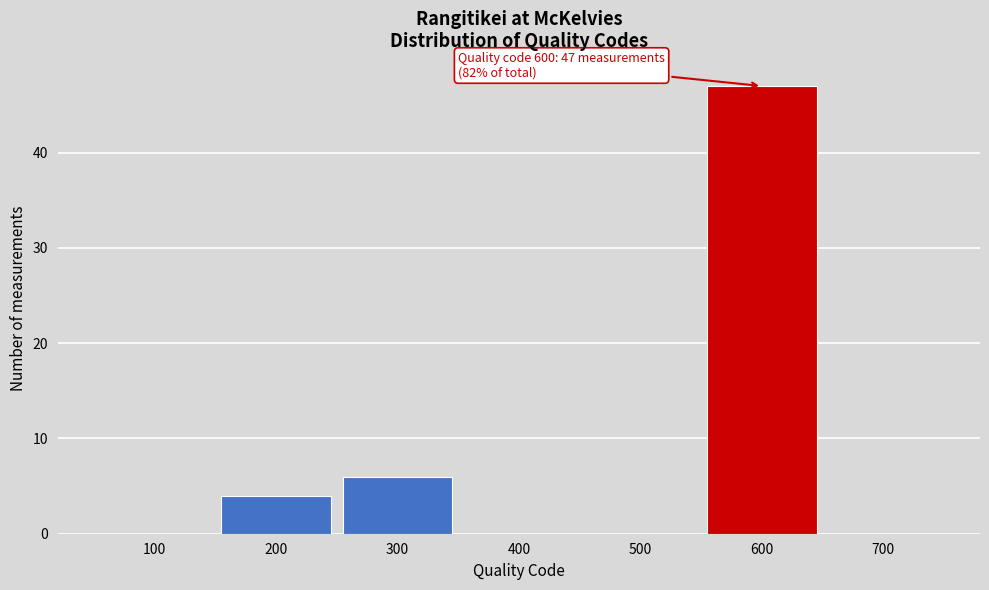

Reading right to left, transcribe all the data shown in this chart.

700=0	600=47	500=0	400=0	300=6	200=4	100=0